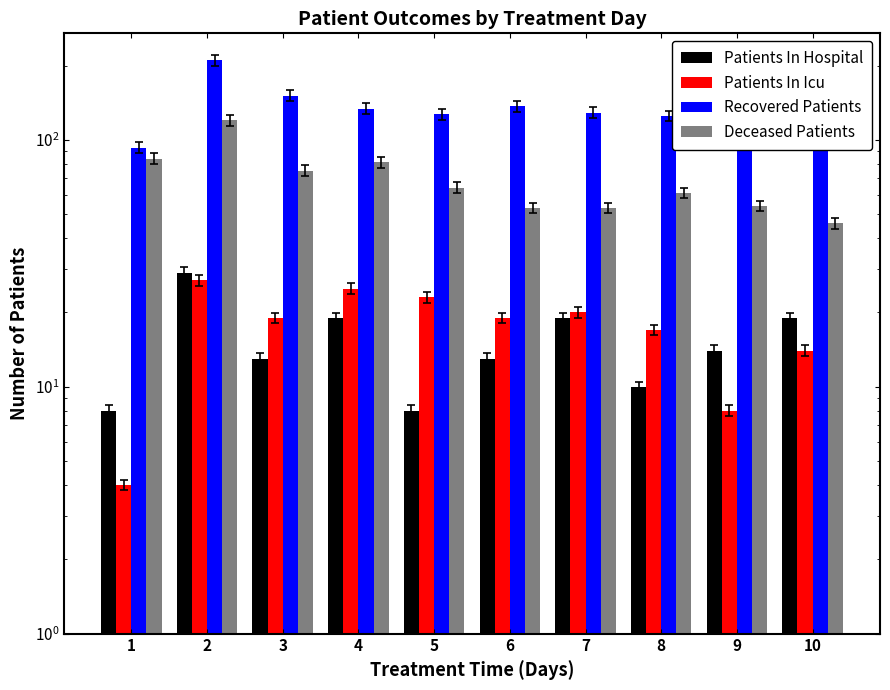

Reading left to right, what are all the values shown in this chart?

Patients In Hospital: 1=8	2=29	3=13	4=19	5=8	6=13	7=19	8=10	9=14	10=19
Patients In Icu: 1=4	2=27	3=19	4=25	5=23	6=19	7=20	8=17	9=8	10=14
Recovered Patients: 1=93	2=210	3=151	4=134	5=127	6=137	7=129	8=125	9=130	10=146
Deceased Patients: 1=84	2=120	3=75	4=81	5=64	6=53	7=53	8=61	9=54	10=46